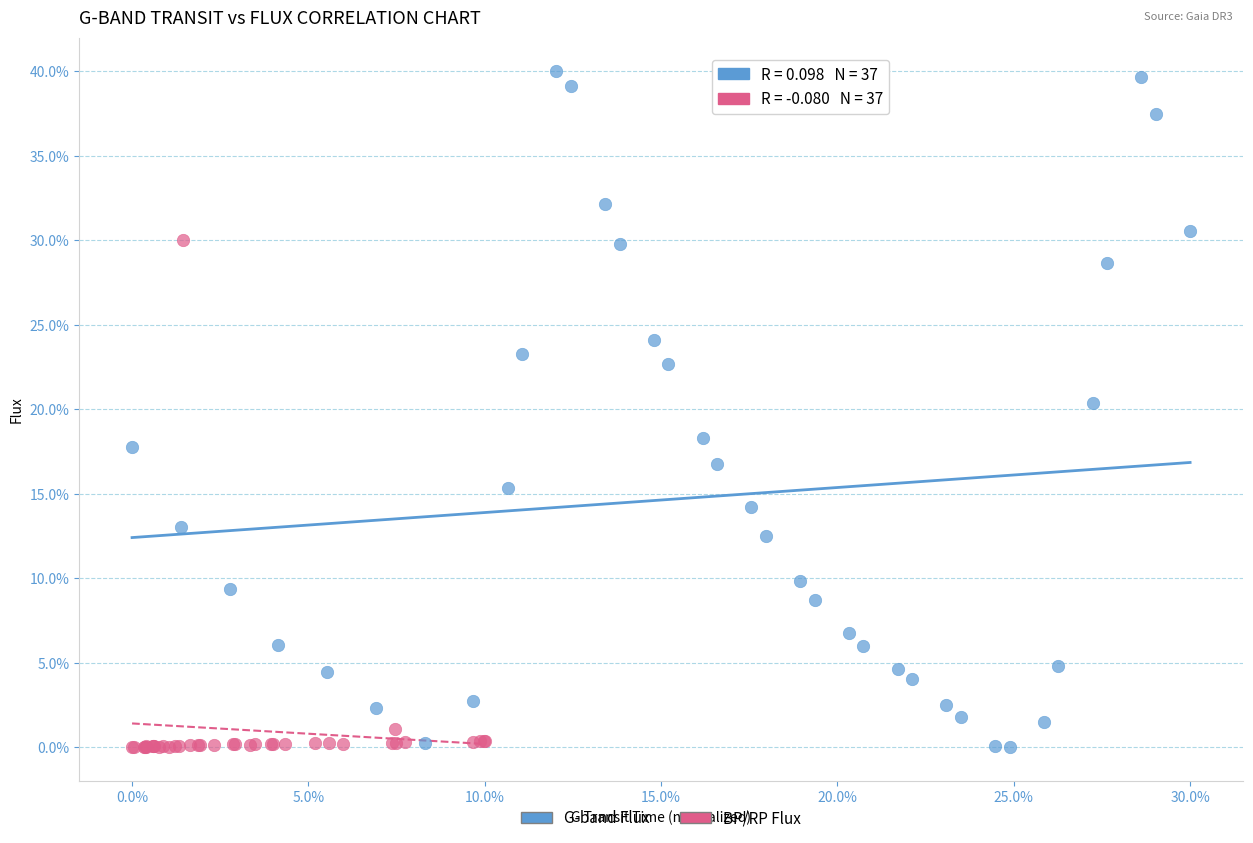

What are all the series names shown in the legend?

G-band Flux, BP/RP Flux